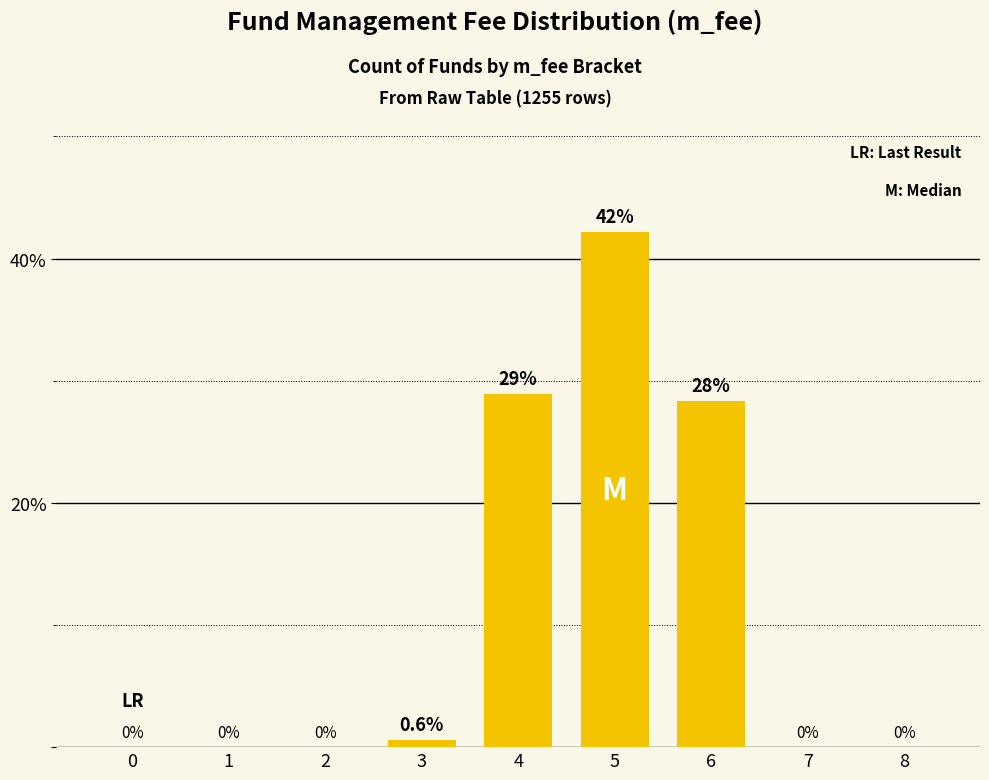

Between 5 and 4, which is larger?

5